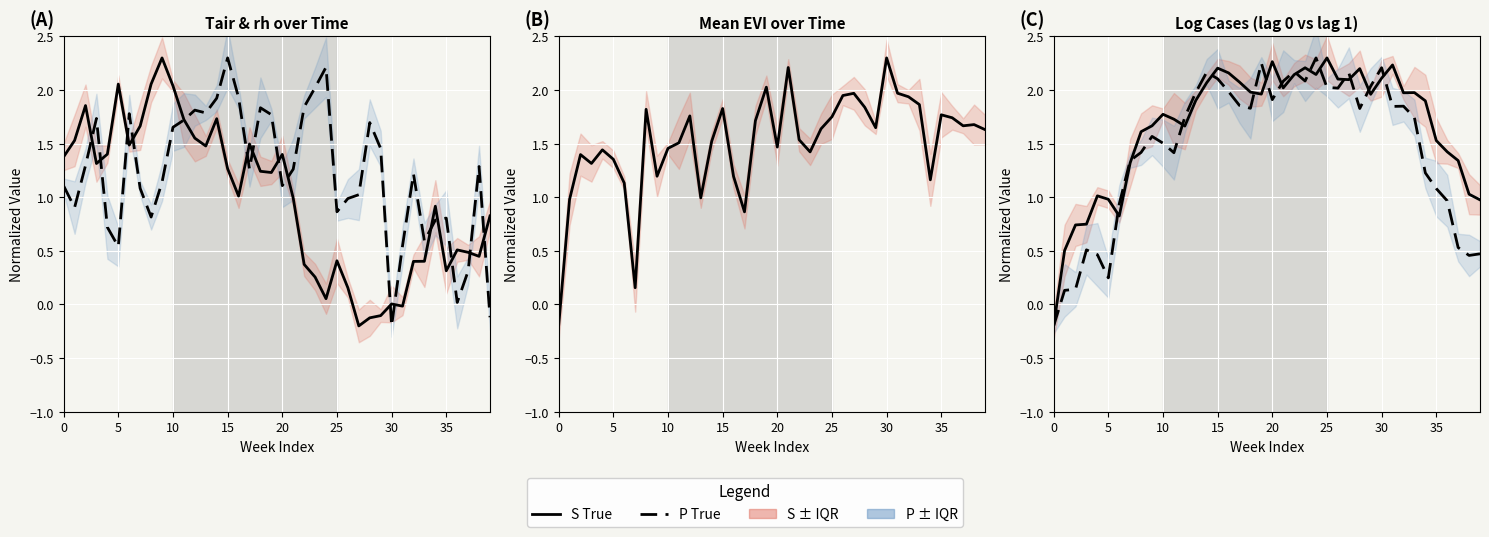

The rh True series shows 1.3 at 17. True or false?

True